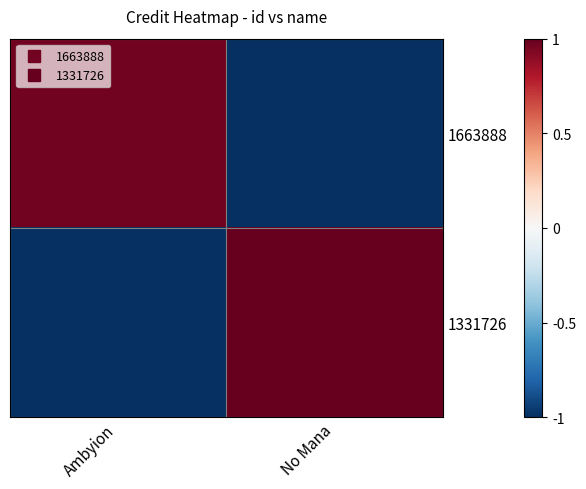

Reading left to right, extract all data points from this chart.

1663888: Ambyion=1.0	No Mana=-1.0
1331726: Ambyion=-1.0	No Mana=1.0